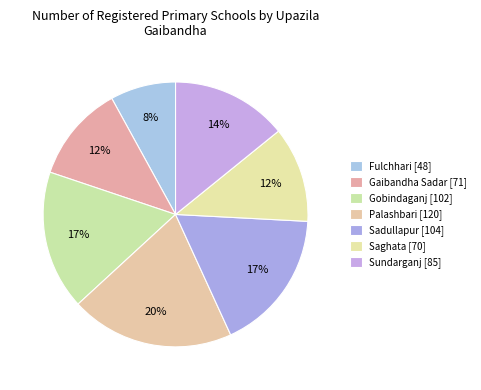

How many segments does this pie chart have?

7